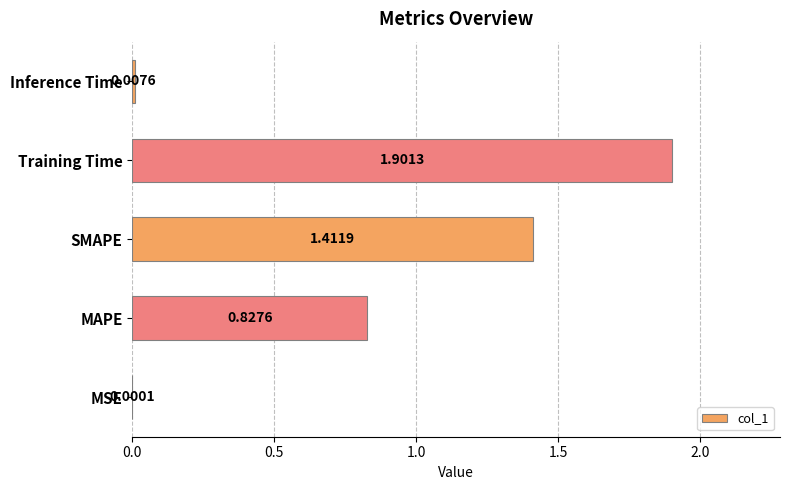

At which category does the chart reach its peak across all series?

Training Time